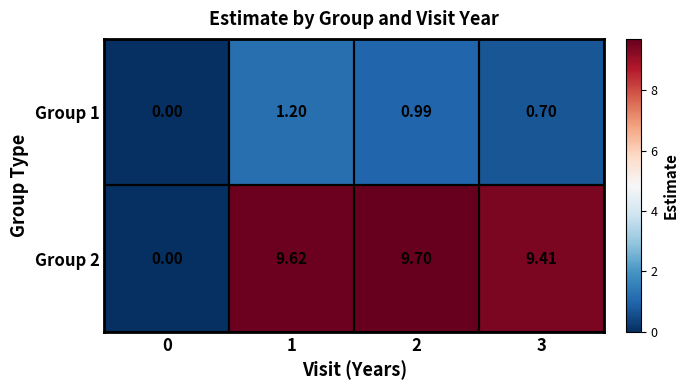

Which category has the highest value across all series?

2